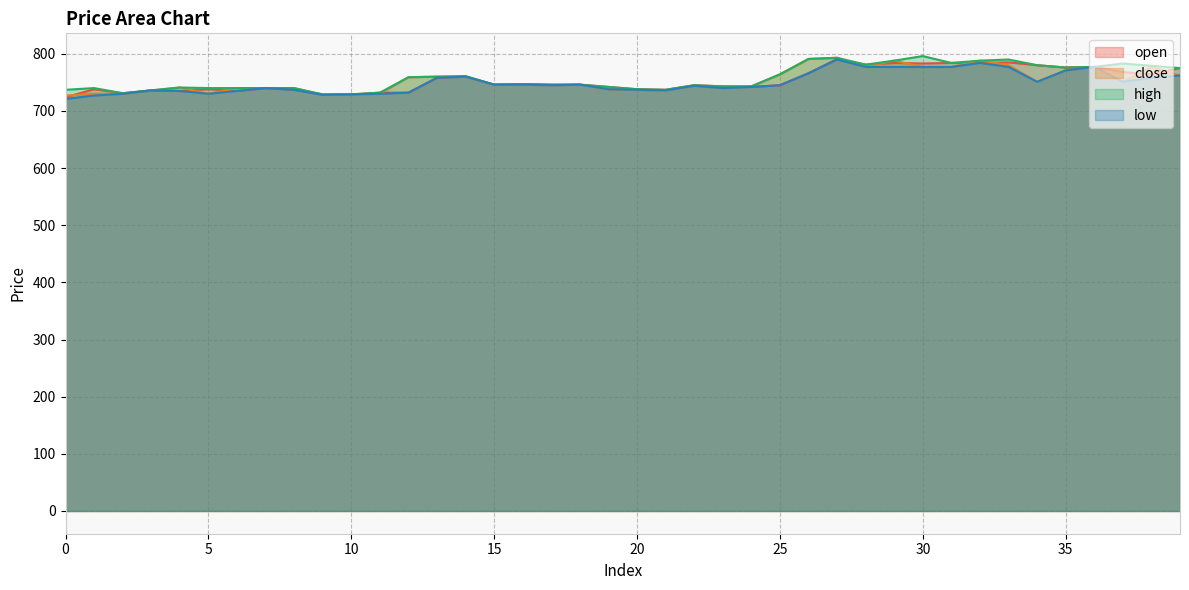

At how many categories does at least one series exceed 777?

11